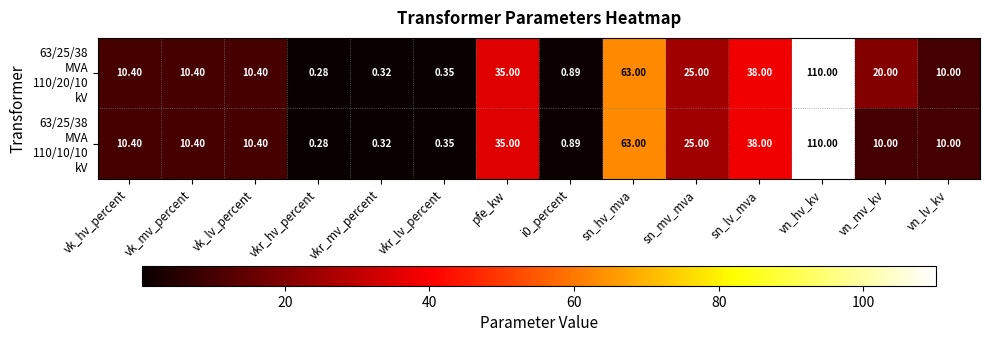

Which label corresponds to the smallest value in the chart?

vkr_hv_percent